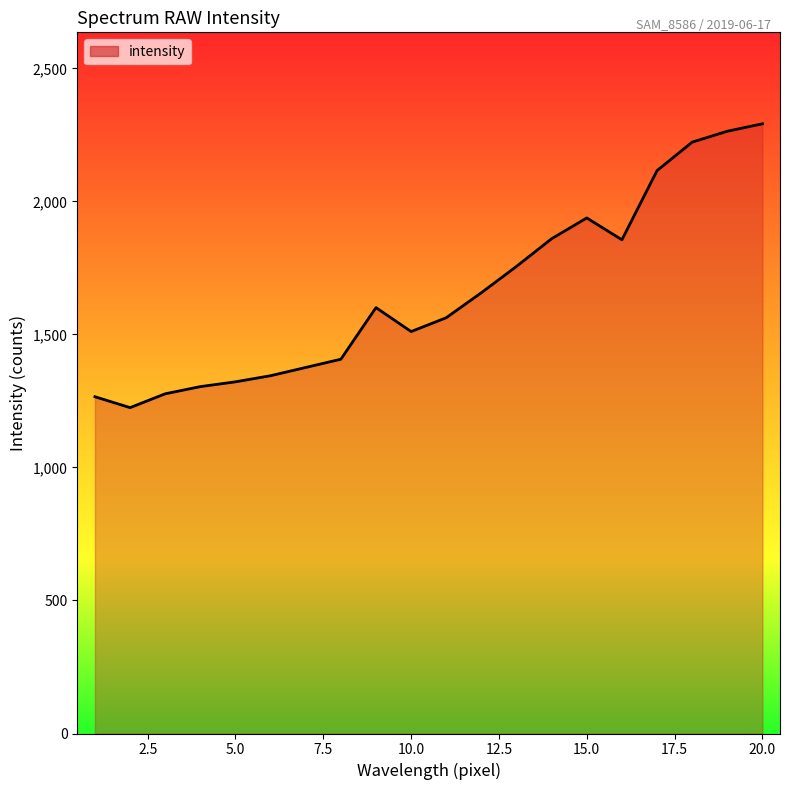

What is the difference between the maximum and minimum values?

1067